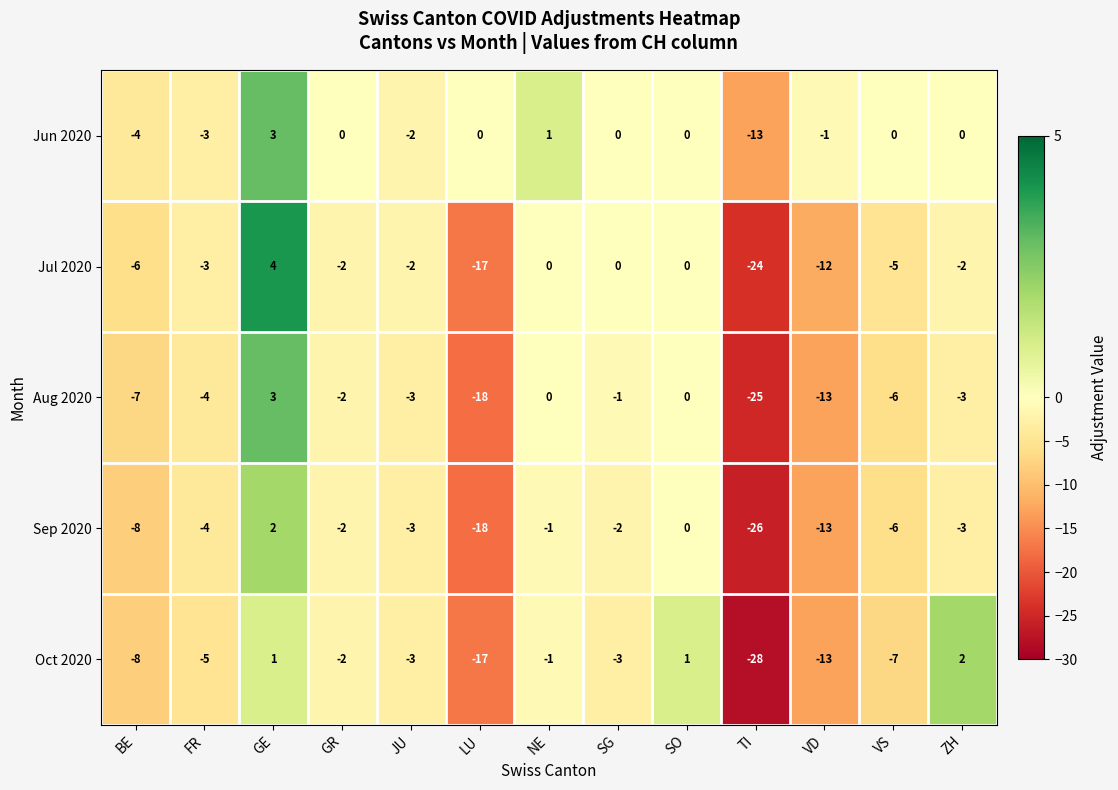

At which label does Aug 2020 first exceed -3?

GE